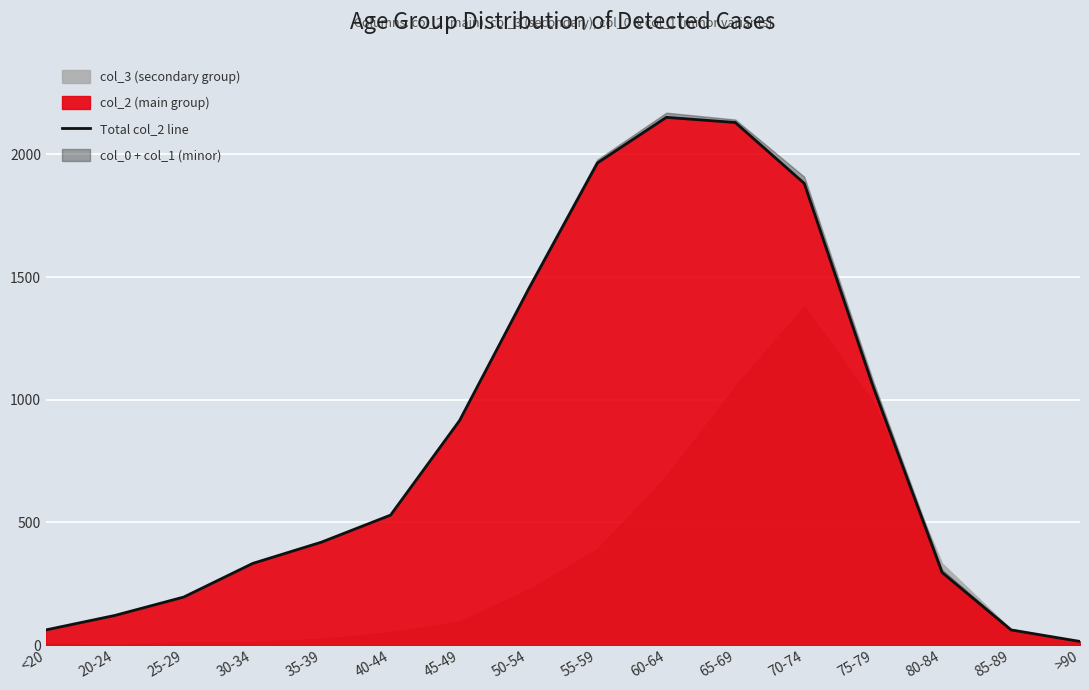

What is the maximum value shown in the chart?

2151